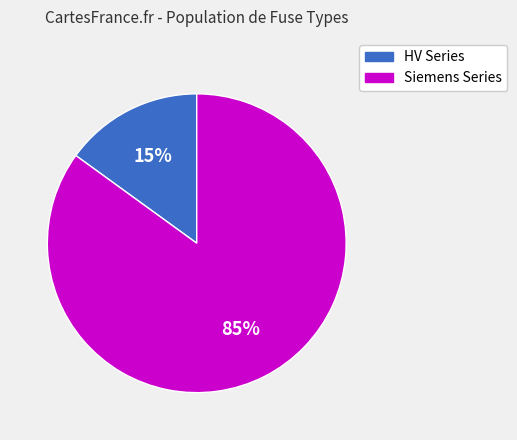

How many segments does this pie chart have?

2